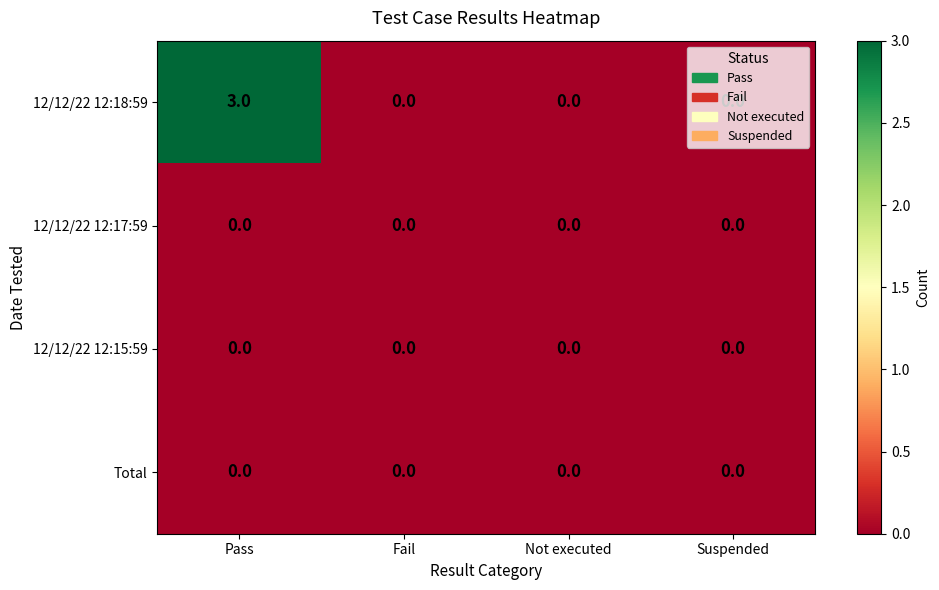

What is the difference between the 12/12/22 12:18:59 values at Pass and Not executed?

3